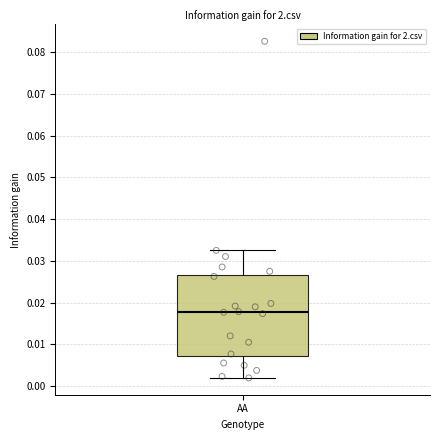

Where is the upper edge of the box for AA on the y-axis? The values are not printed on the chart, so give them approximately, as read against the axis.

0.027